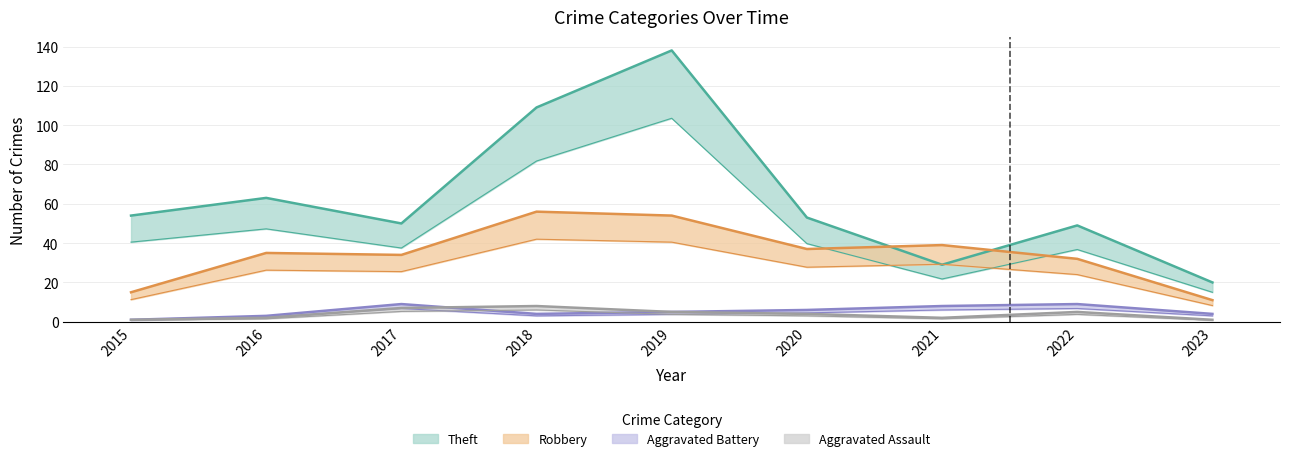

The Theft series shows 39.4 at 2021. True or false?

False